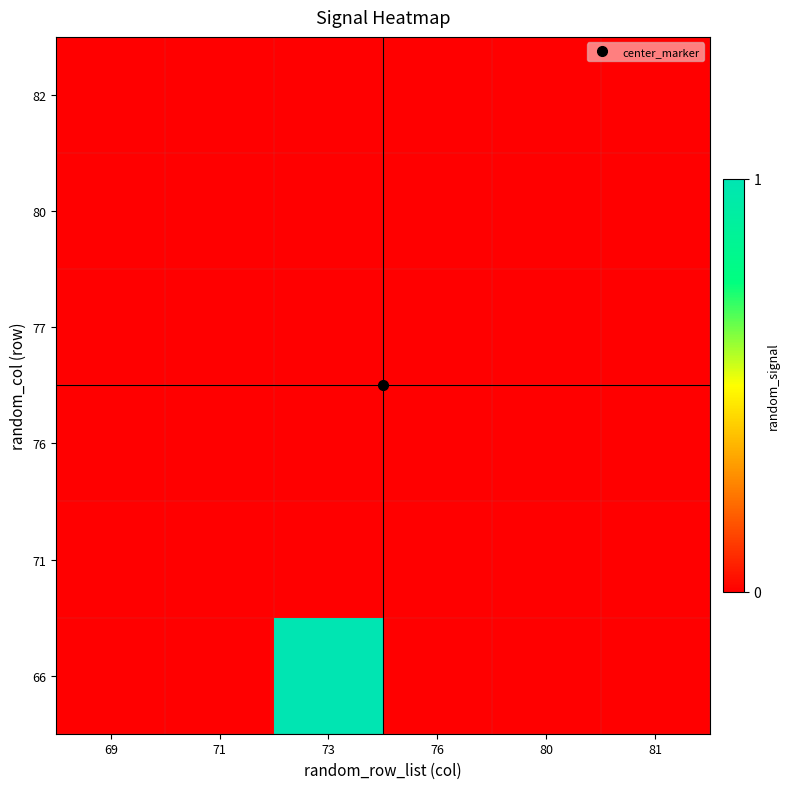

Between 69 and 76, which is larger?

69